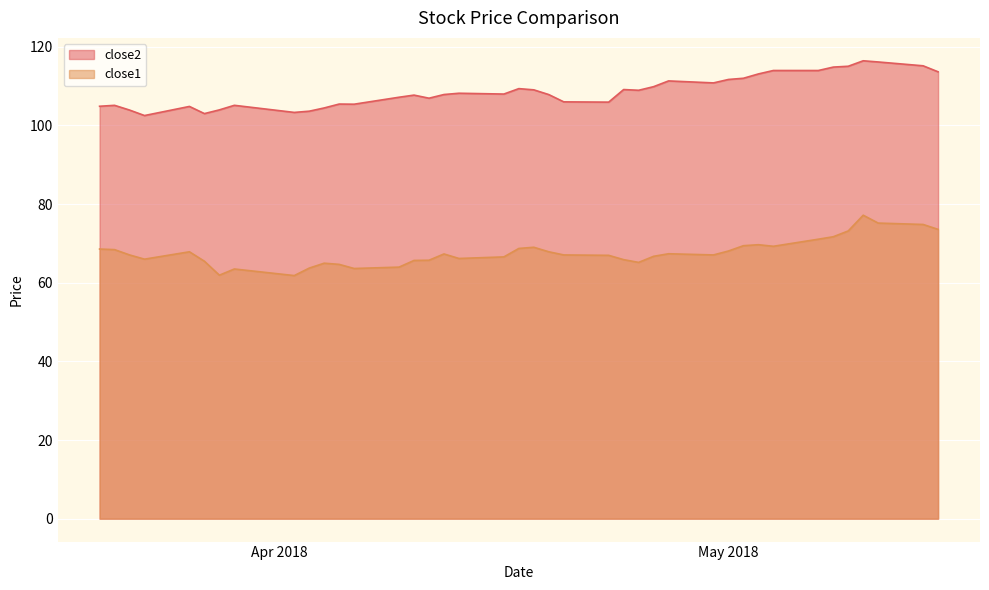

True or false: close2 and close1 intersect in this chart.

False